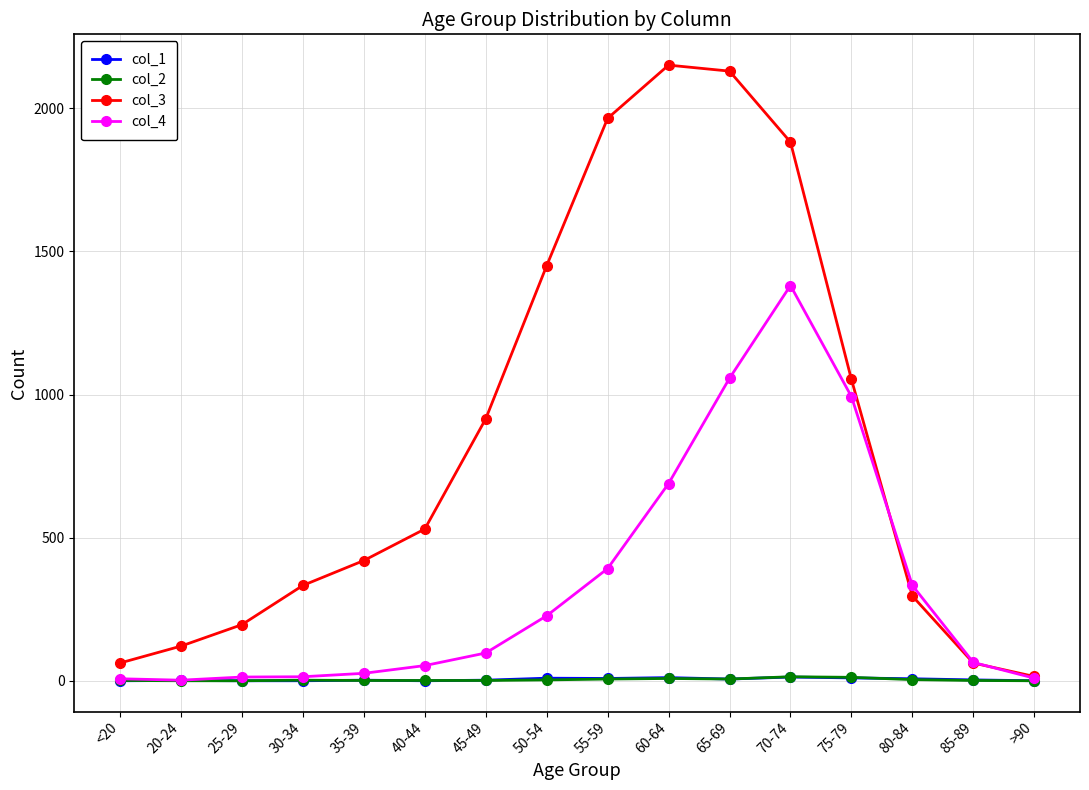

What is the difference between the col_1 values at 45-49 and 65-69?

4